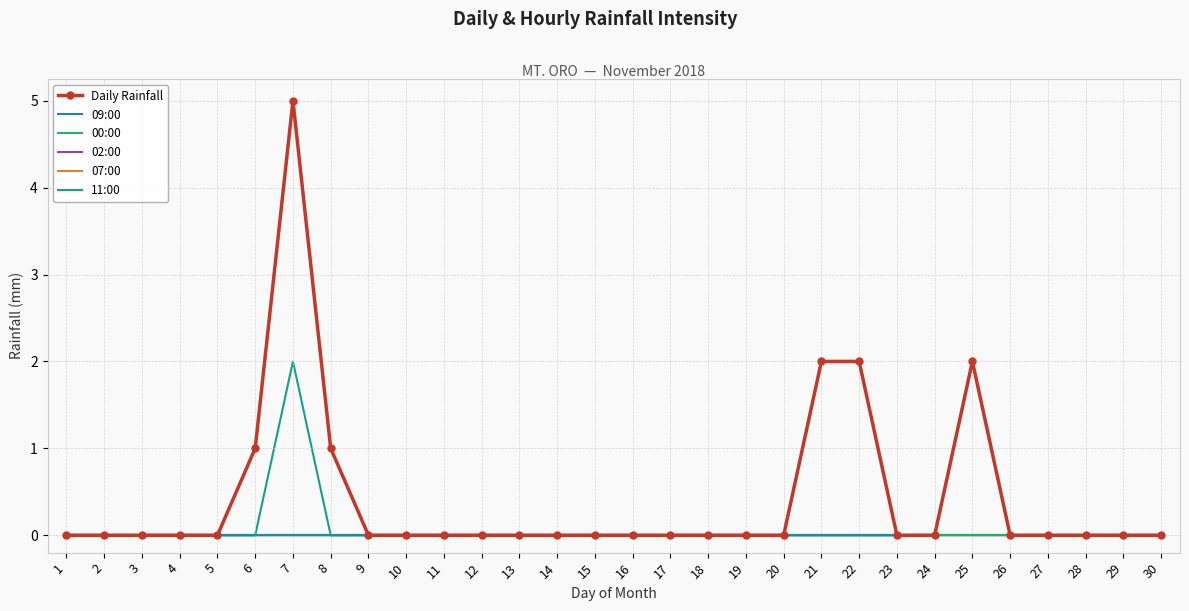

Reading left to right, extract all data points from this chart.

Daily Rainfall: 1=0	2=0	3=0	4=0	5=0	6=1	7=5	8=1	9=0	10=0	11=0	12=0	13=0	14=0	15=0	16=0	17=0	18=0	19=0	20=0	21=2	22=2	23=0	24=0	25=2	26=0	27=0	28=0	29=0	30=0
09:00: 1=0	2=0	3=0	4=0	5=0	6=0	7=0	8=0	9=0	10=0	11=0	12=0	13=0	14=0	15=0	16=0	17=0	18=0	19=0	20=0	21=0	22=0	23=0	24=0	25=2	26=0	27=0	28=0	29=0	30=0
00:00: 1=0	2=0	3=0	4=0	5=0	6=0	7=0	8=0	9=0	10=0	11=0	12=0	13=0	14=0	15=0	16=0	17=0	18=0	19=0	20=0	21=0	22=0	23=0	24=0	25=0	26=0	27=0	28=0	29=0	30=0
02:00: 1=0	2=0	3=0	4=0	5=0	6=0	7=0	8=0	9=0	10=0	11=0	12=0	13=0	14=0	15=0	16=0	17=0	18=0	19=0	20=0	21=0	22=0	23=0	24=0	25=0	26=0	27=0	28=0	29=0	30=0
07:00: 1=0	2=0	3=0	4=0	5=0	6=0	7=0	8=0	9=0	10=0	11=0	12=0	13=0	14=0	15=0	16=0	17=0	18=0	19=0	20=0	21=0	22=0	23=0	24=0	25=0	26=0	27=0	28=0	29=0	30=0
11:00: 1=0	2=0	3=0	4=0	5=0	6=0	7=2	8=0	9=0	10=0	11=0	12=0	13=0	14=0	15=0	16=0	17=0	18=0	19=0	20=0	21=0	22=0	23=0	24=0	25=0	26=0	27=0	28=0	29=0	30=0